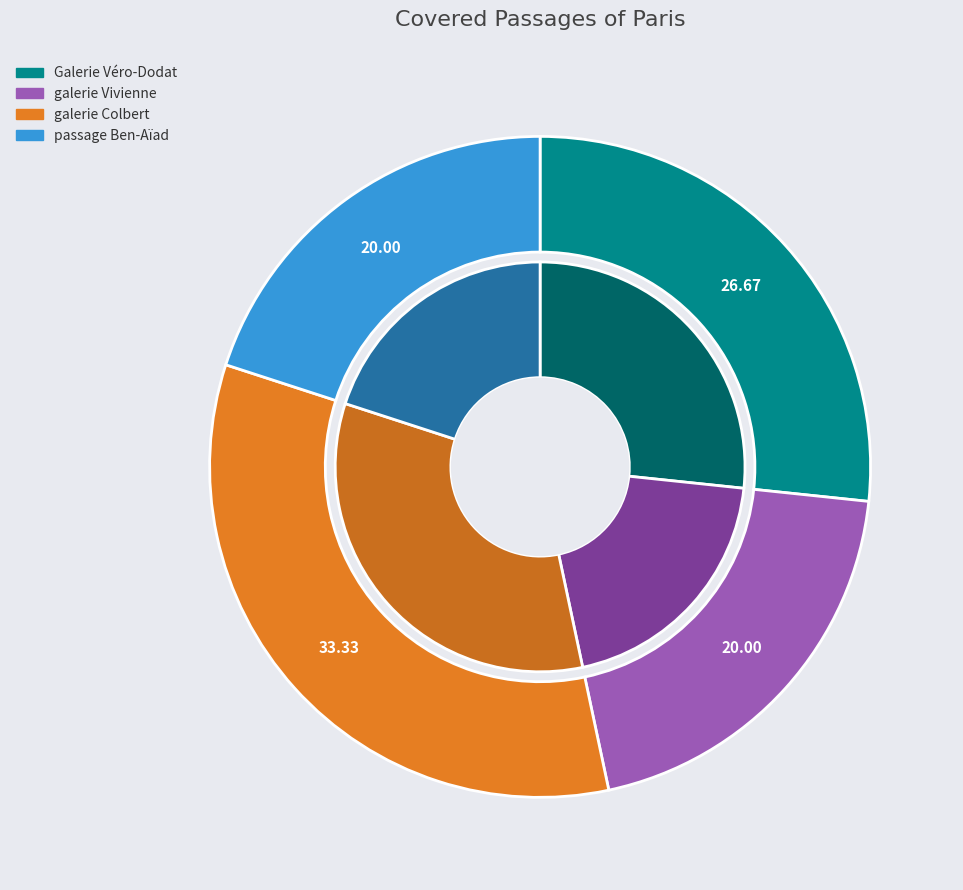

How many segments does this pie chart have?

4